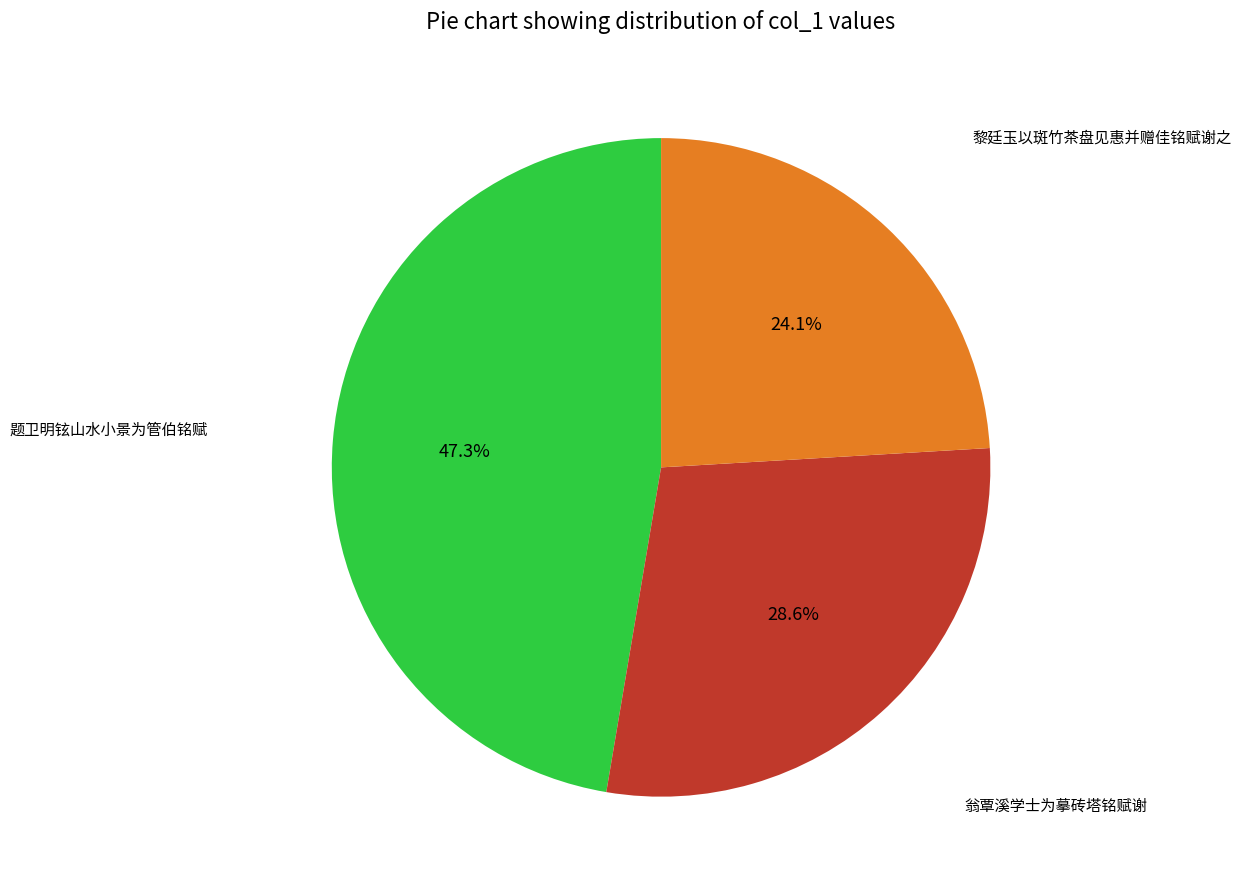

Is there any slice that represents more than half of the pie?

No